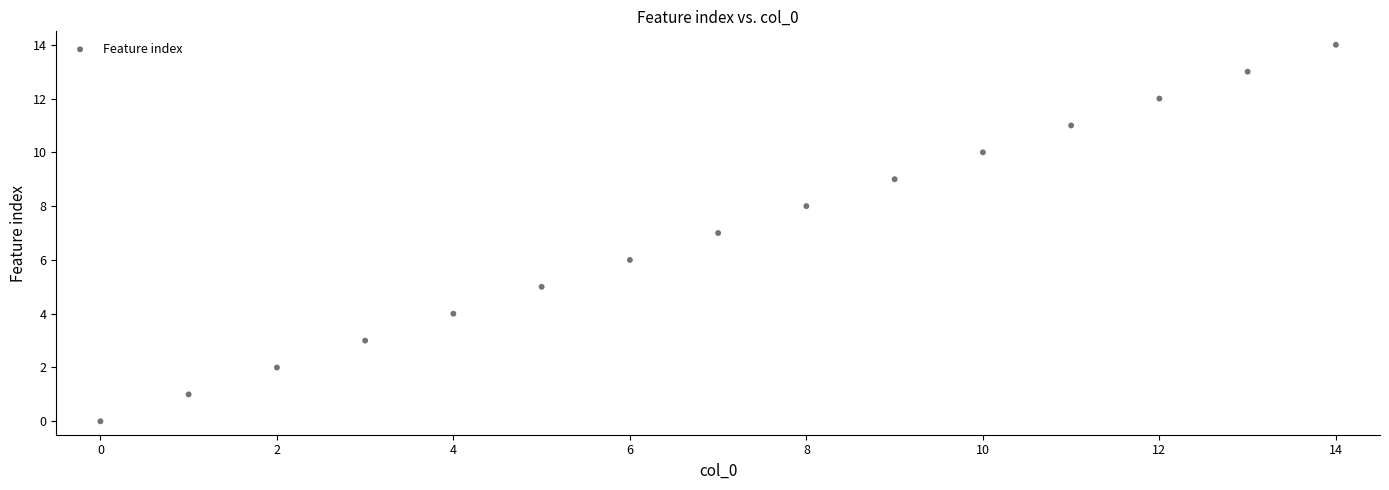

What is the range of Y values (max minus min)?

14